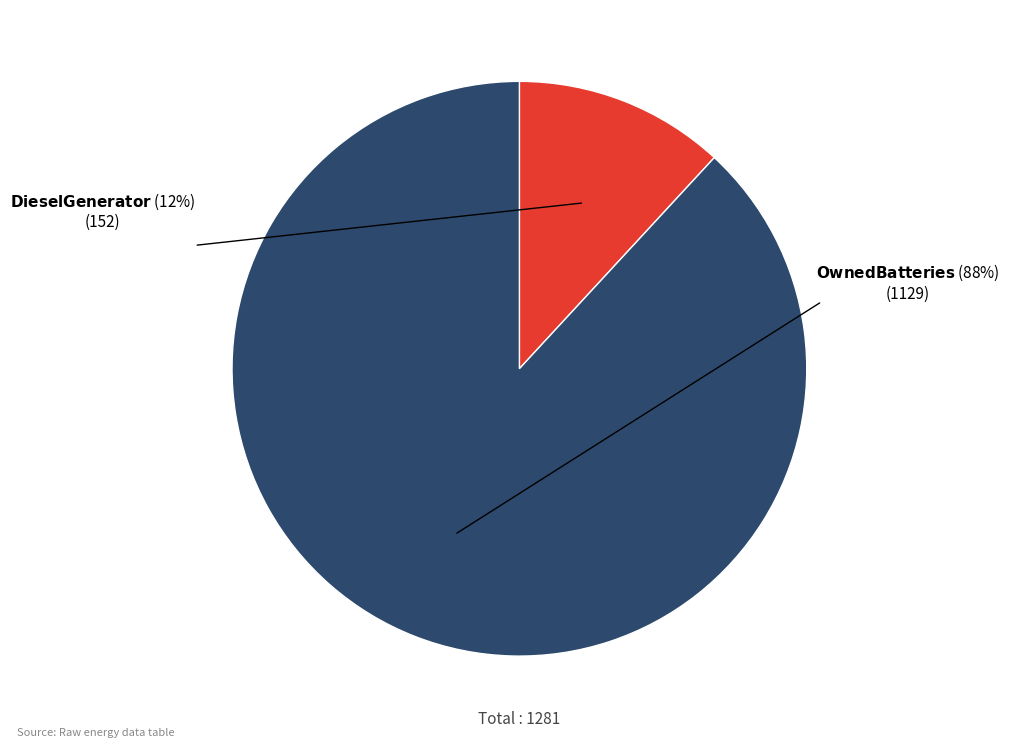

Is there a majority slice in this chart?

Yes